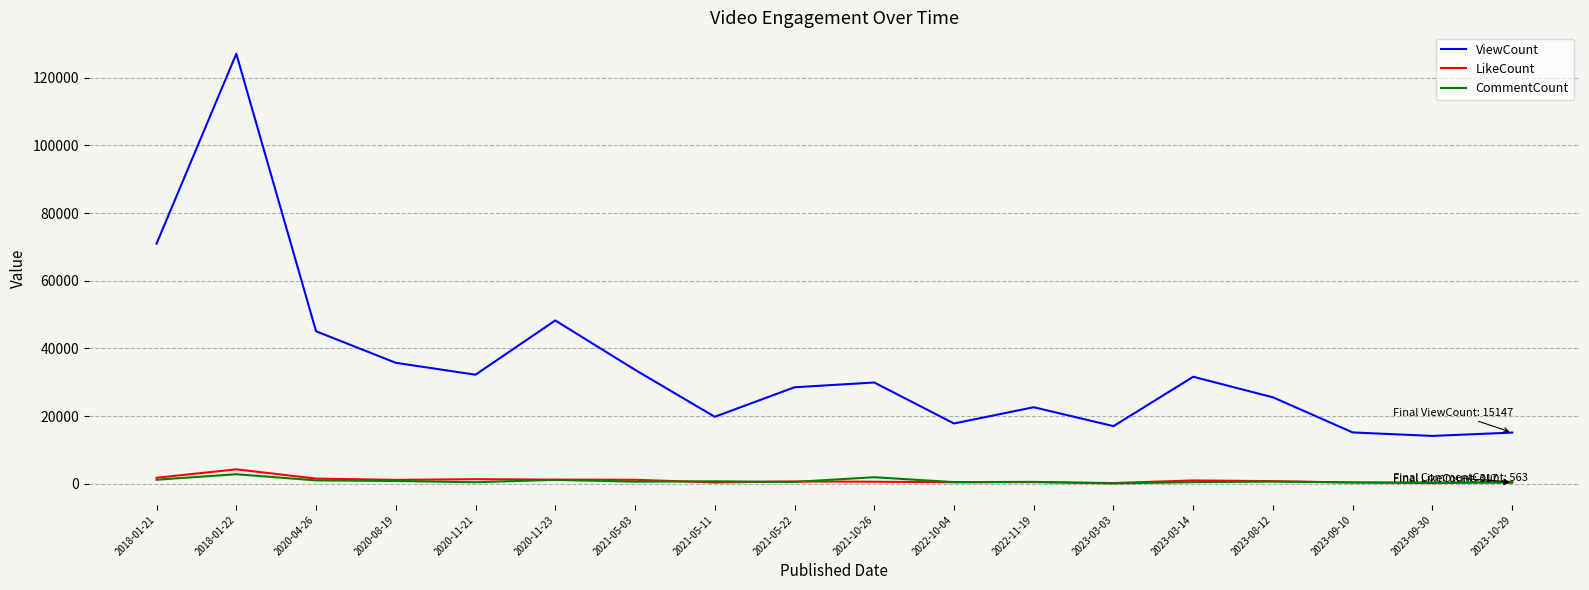

What is the lowest value of the ViewCount series?

14164